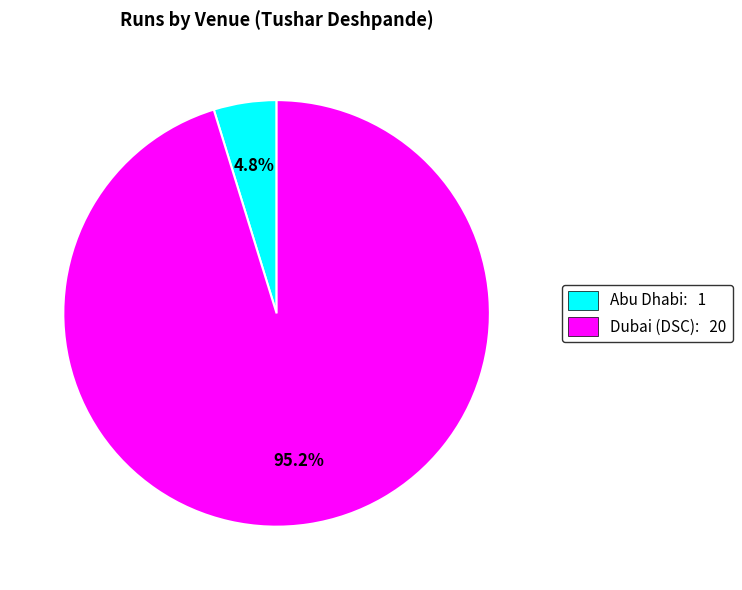

What percentage is the Dubai (DSC) slice, to the nearest percent?

95%